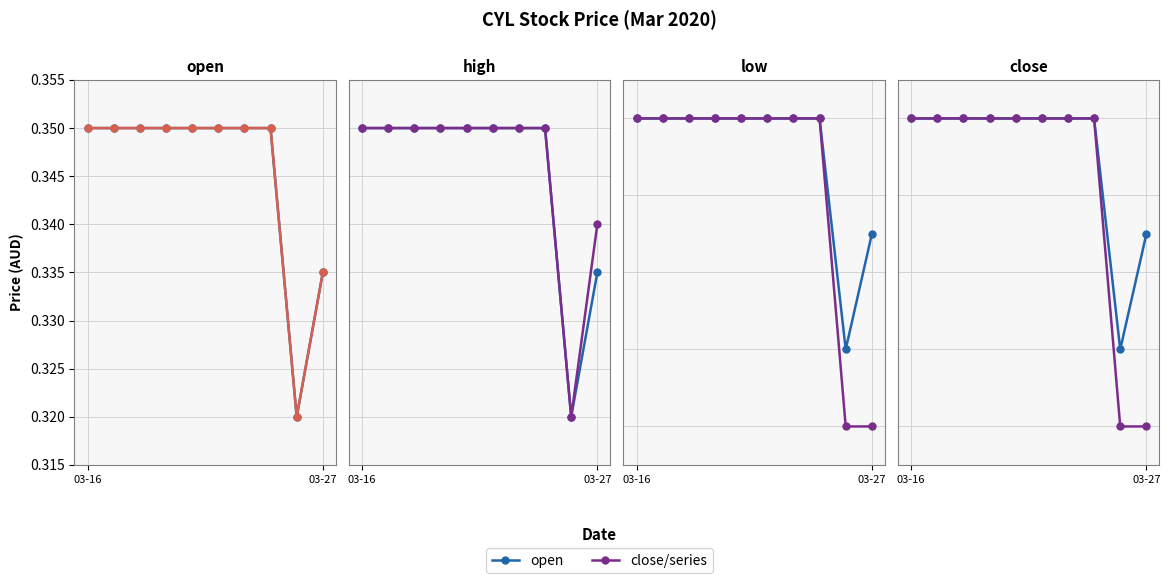

What is the average value of the close series?

0.3